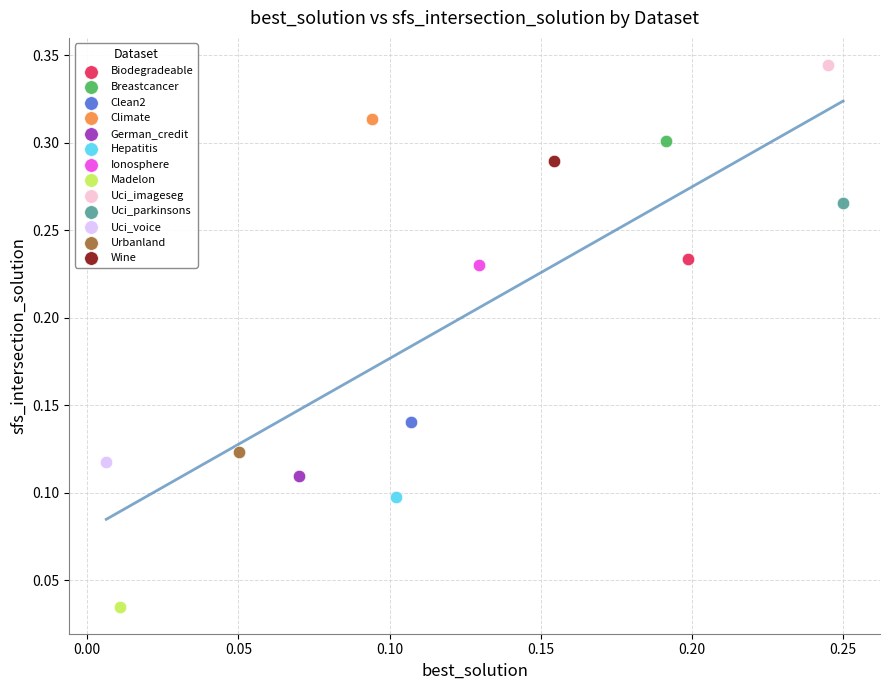

What are all the series names shown in the legend?

Biodegradeable, Breastcancer, Clean2, Climate, German_credit, Hepatitis, Ionosphere, Madelon, Uci_imageseg, Uci_parkinsons, Uci_voice, Urbanland, Wine